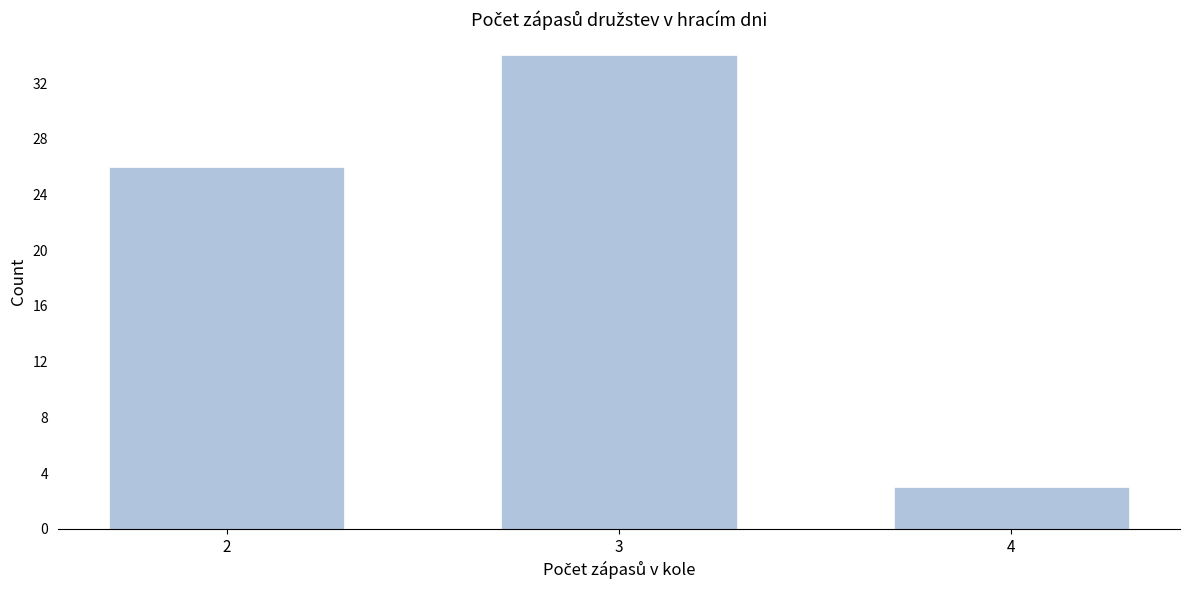

Reading left to right, extract all data points from this chart.

2=26	3=34	4=3